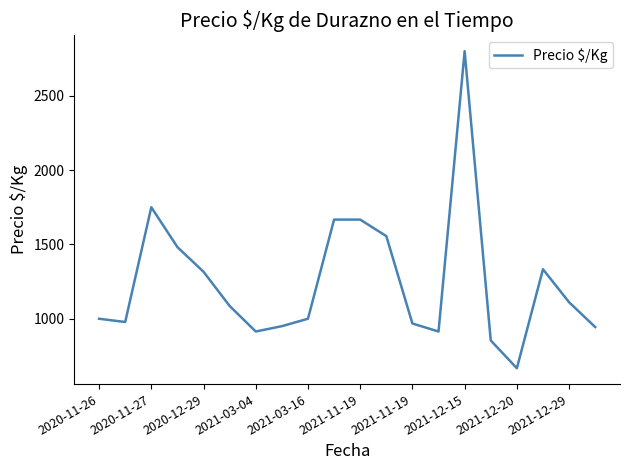

What is the difference between the maximum and minimum values?

2133